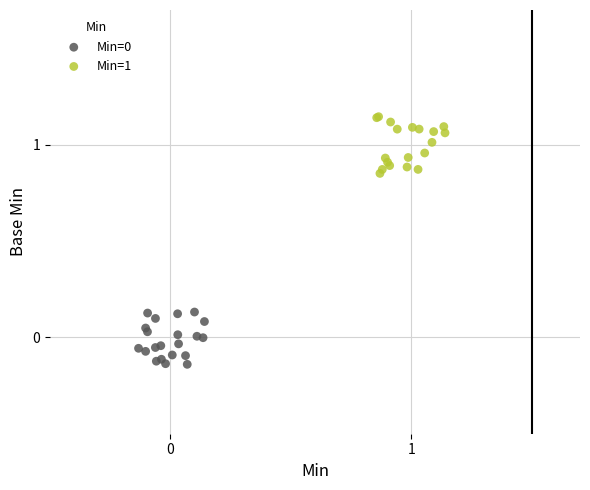

Which series contains the highest Y value?

Min=1